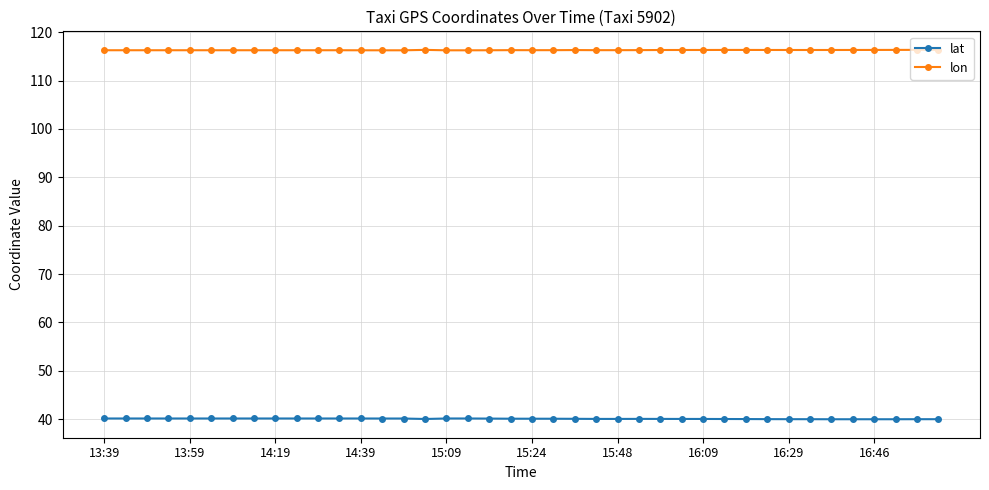

Is this an area chart (filled region under the line)?

No